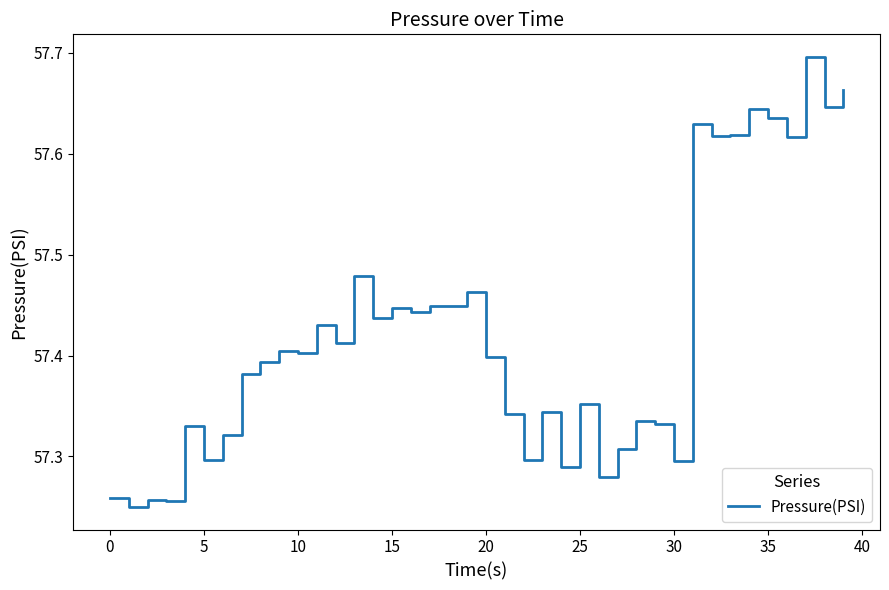

What is the difference between the maximum and minimum values?

0.4